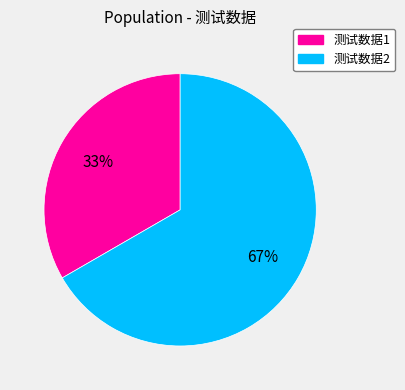

Do 测试数据1 and 测试数据2 together represent more than half of the pie?

Yes